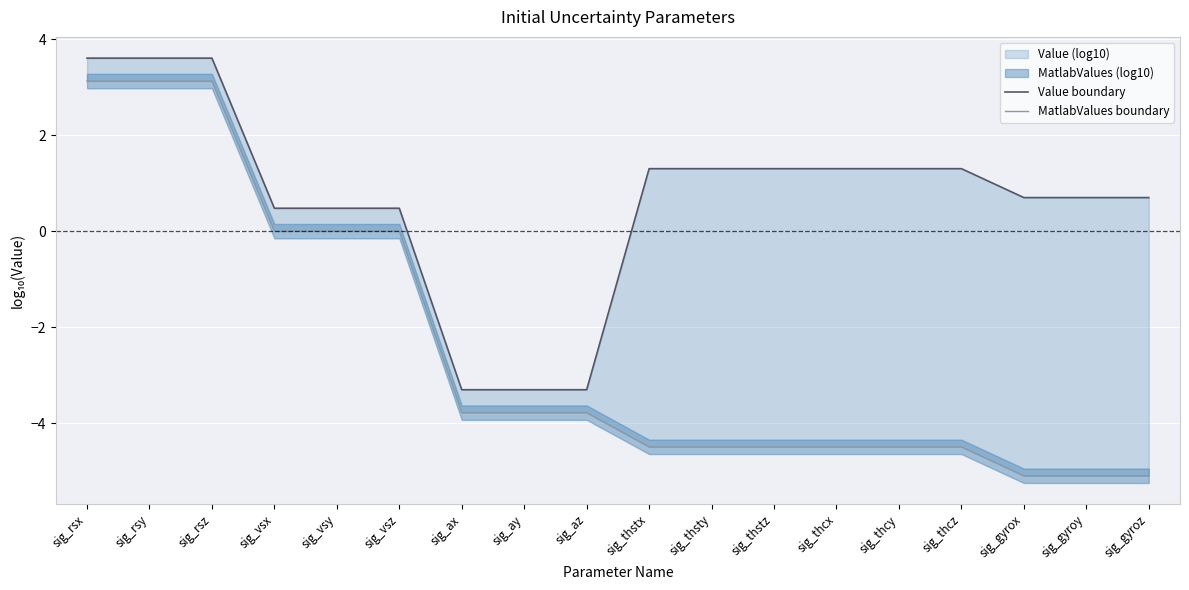

How many data points in Value boundary are above 1?

9